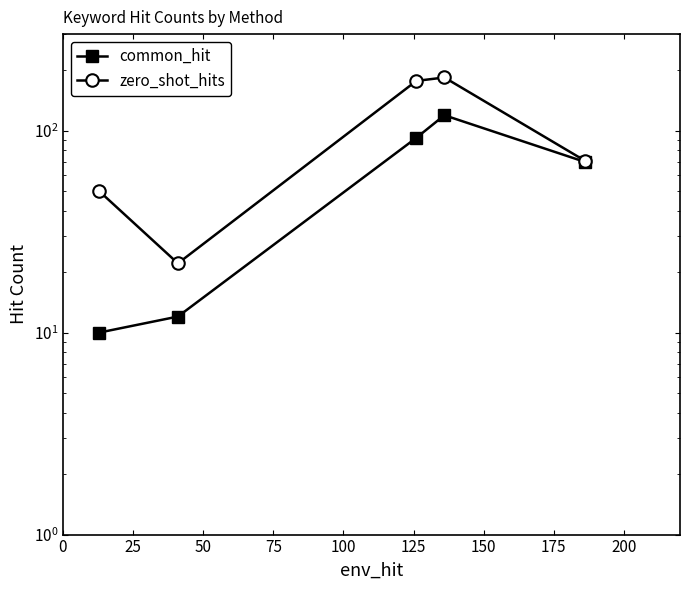

What is the difference between the second highest and minimum values in the zero_shot_hits series?

154